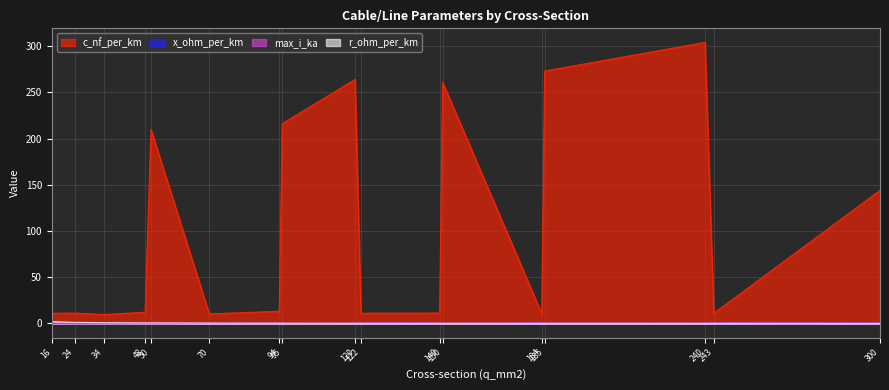

What is the value of the max_i_ka point at the 15th from the left?

0.4